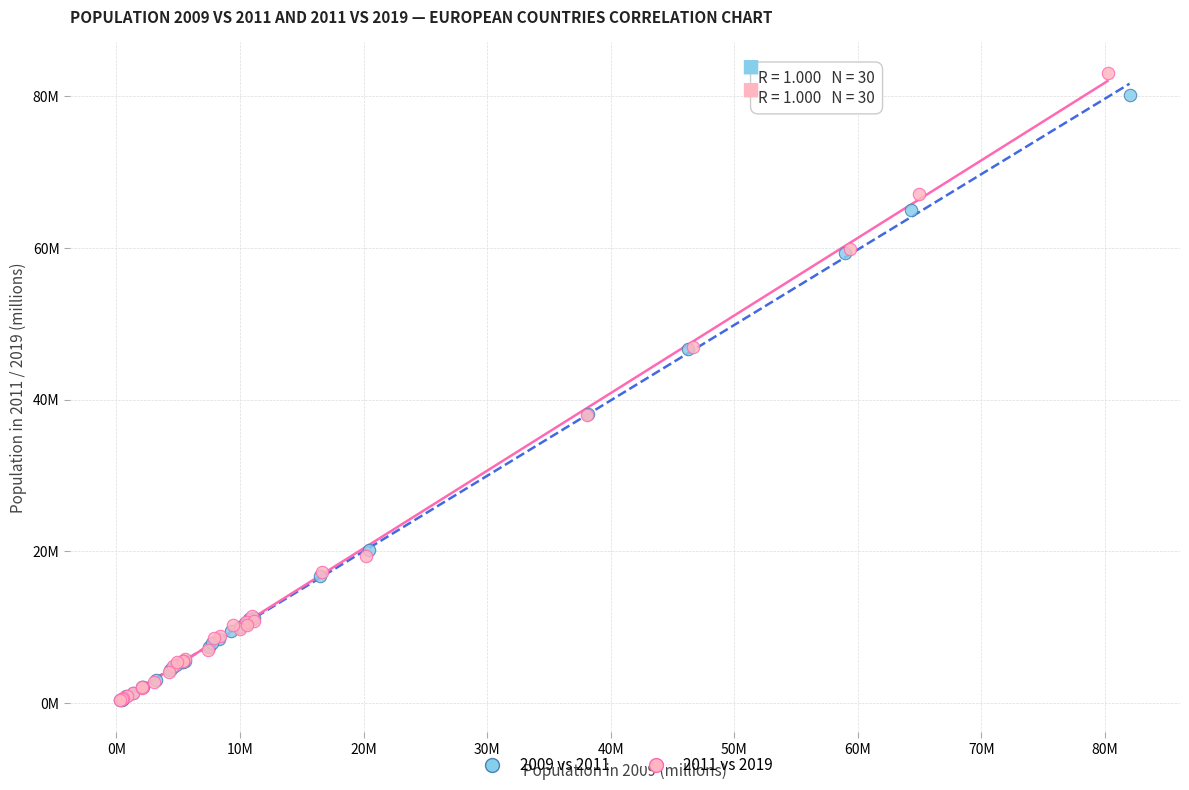

Which series reaches the maximum Y coordinate?

2011 vs 2019